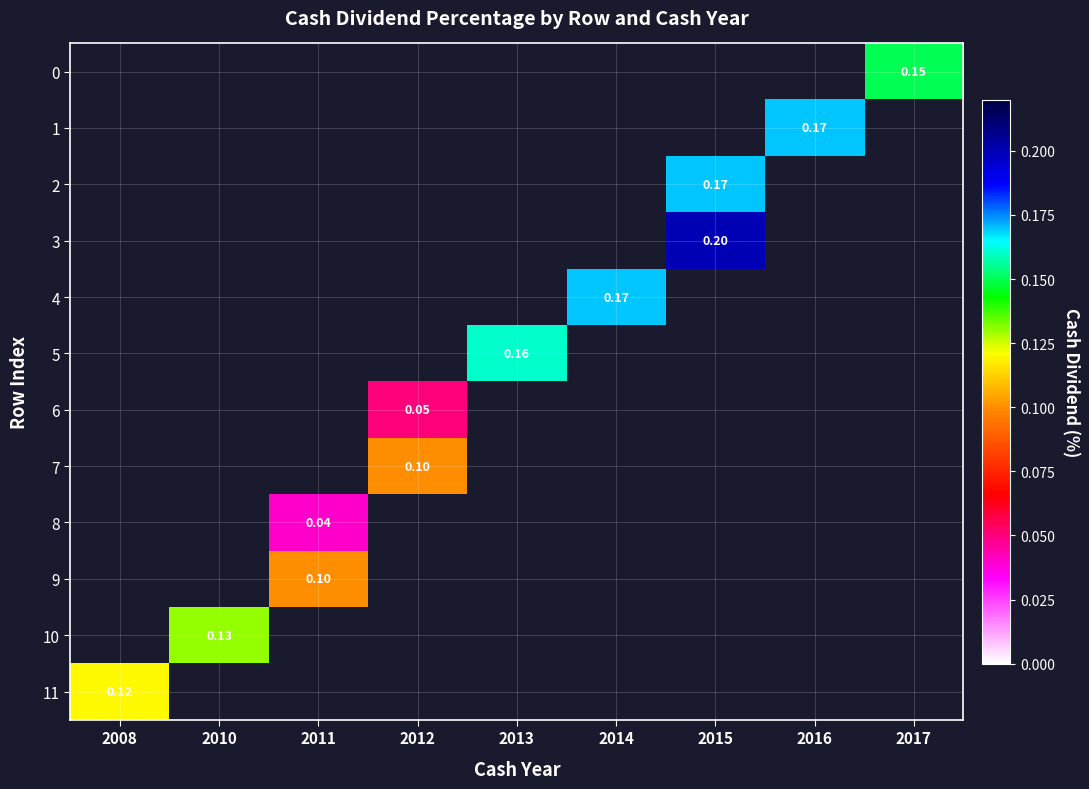

What is the maximum value shown in the chart?

0.2